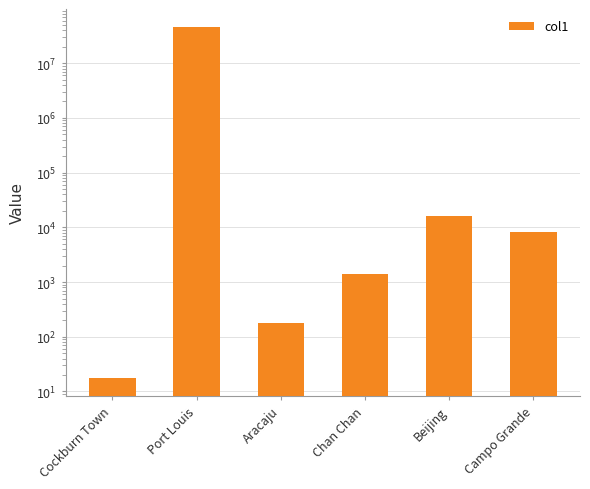

What is the value of the 1st bar from the left?

17.4